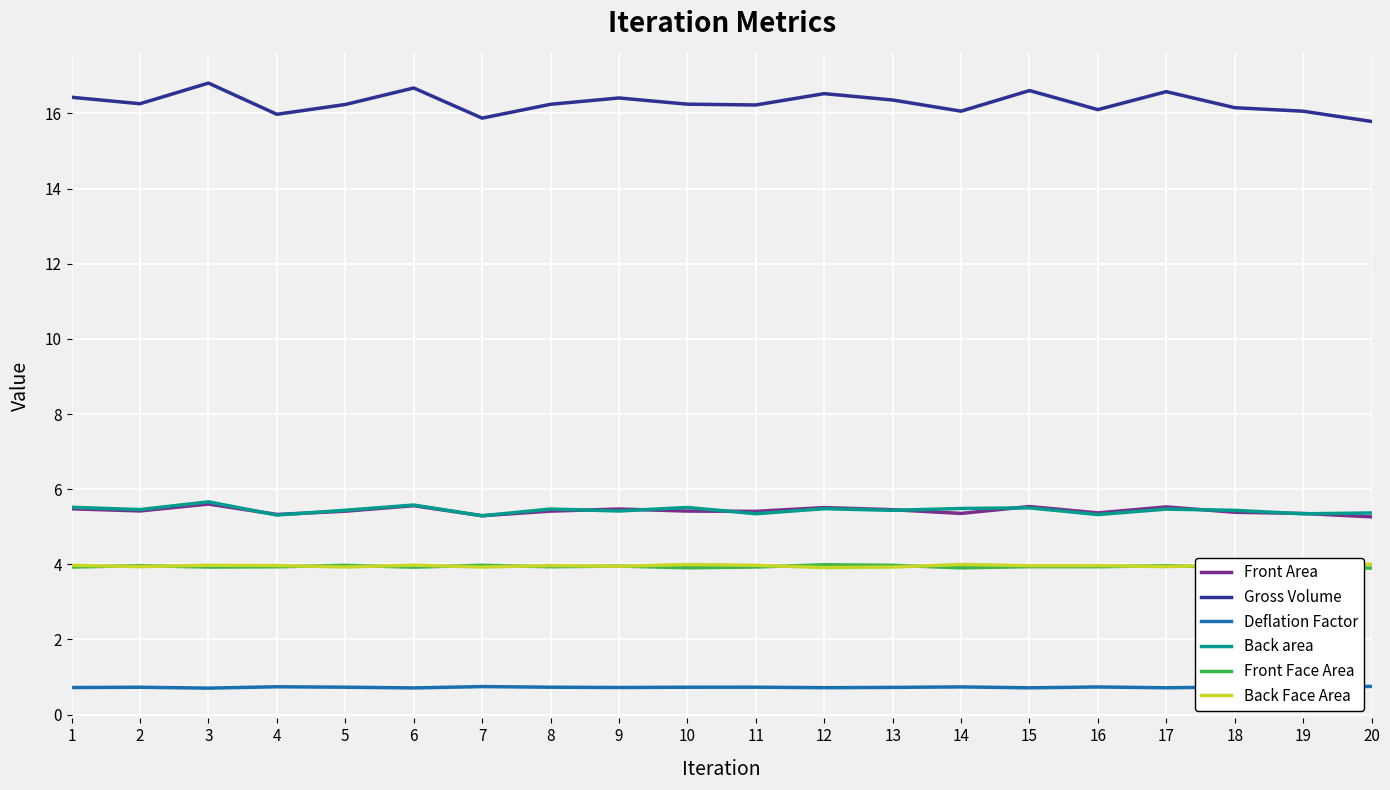

Is the value of Deflation Factor at 16 greater than the value of Back area at 20?

No